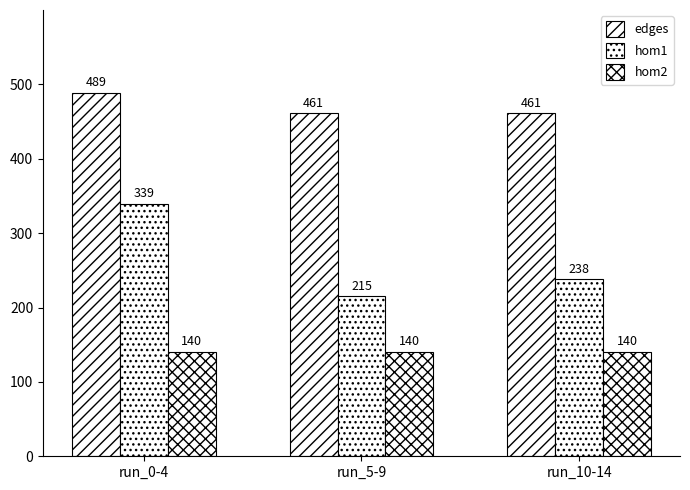

How many bars are there in each group?

3